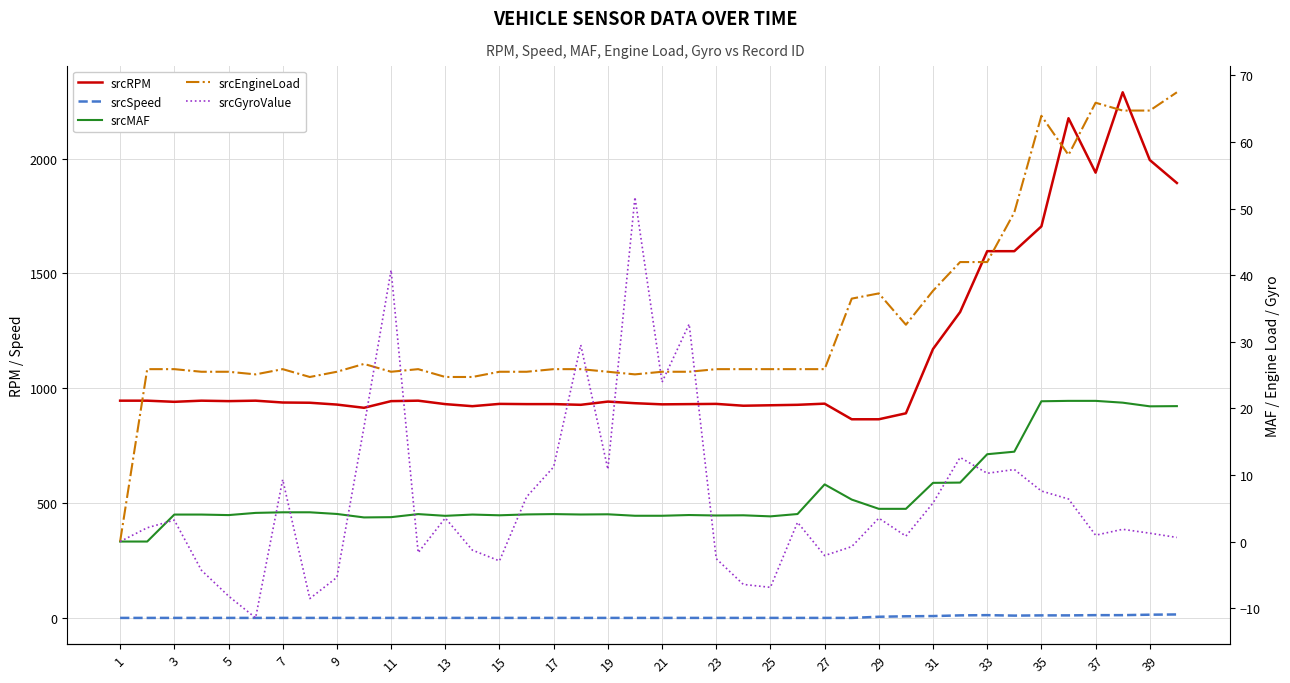

List the series in order of their peak value, highest first.

srcRPM, srcEngineLoad, srcGyroValue, srcMAF, srcSpeed